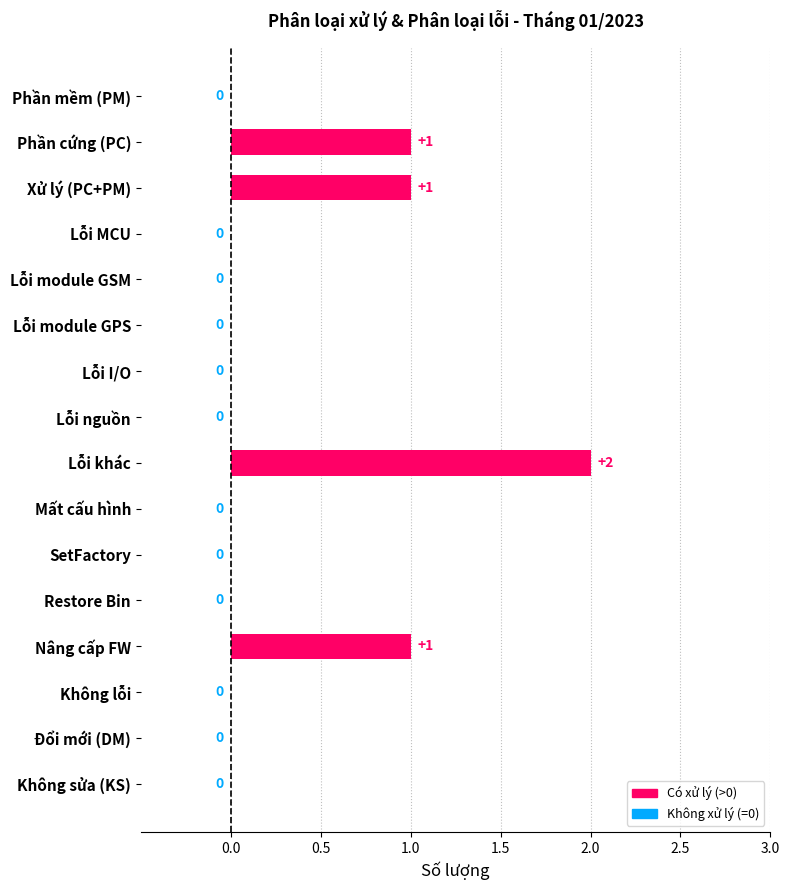

Reading top to bottom, transcribe all the data shown in this chart.

Phần mềm (PM)=0	Phần cứng (PC)=1	Xử lý (PC+PM)=1	Lỗi MCU=0	Lỗi module GSM=0	Lỗi module GPS=0	Lỗi I/O=0	Lỗi nguồn=0	Lỗi khác=2	Mất cấu hình=0	SetFactory=0	Restore Bin=0	Nâng cấp FW=1	Không lỗi=0	Đổi mới (DM)=0	Không sửa (KS)=0